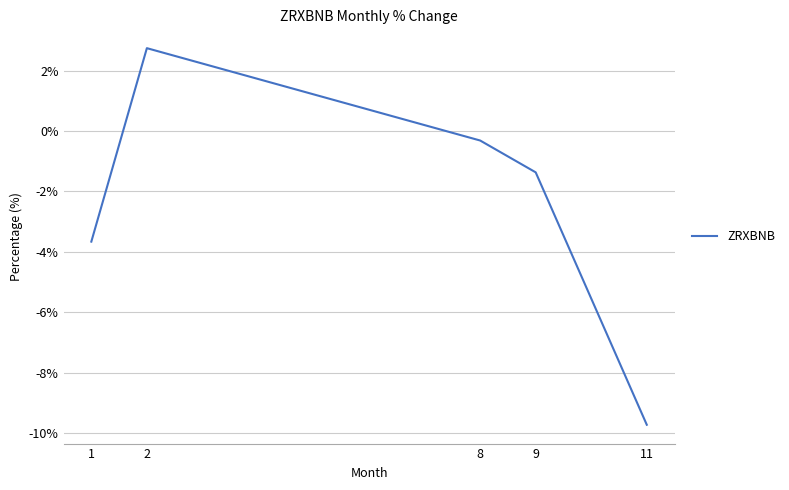

List the labels in order of value, largest first.

2, 8, 9, 1, 11